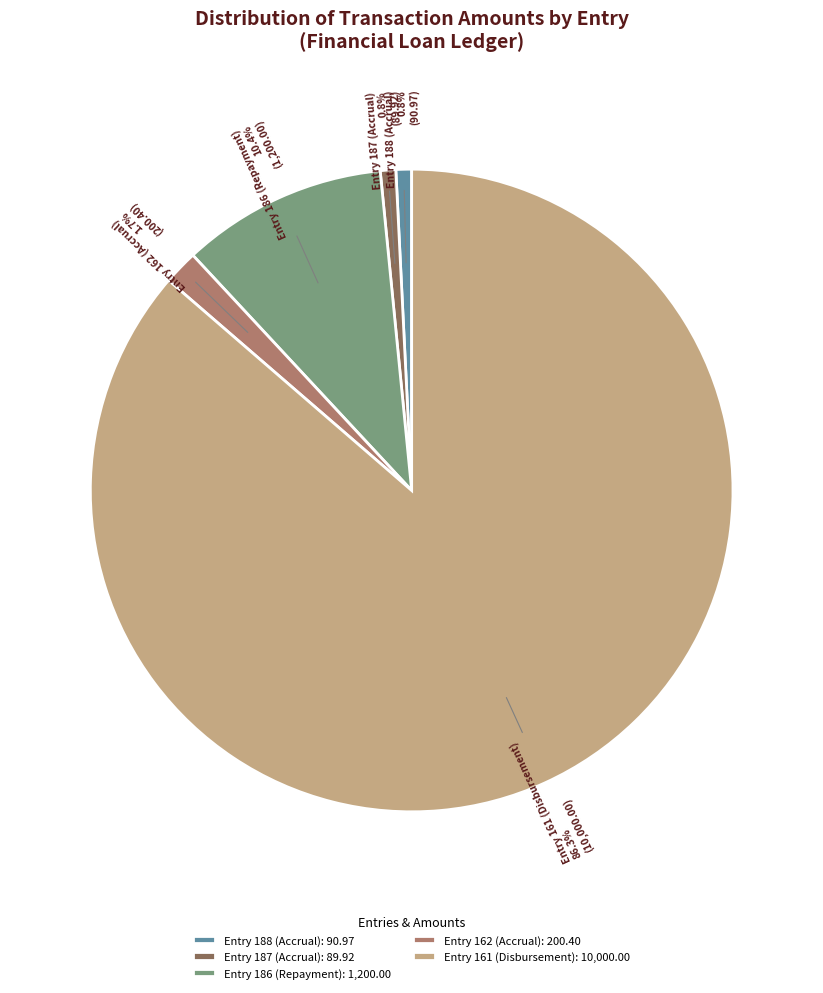

How many segments does this pie chart have?

5